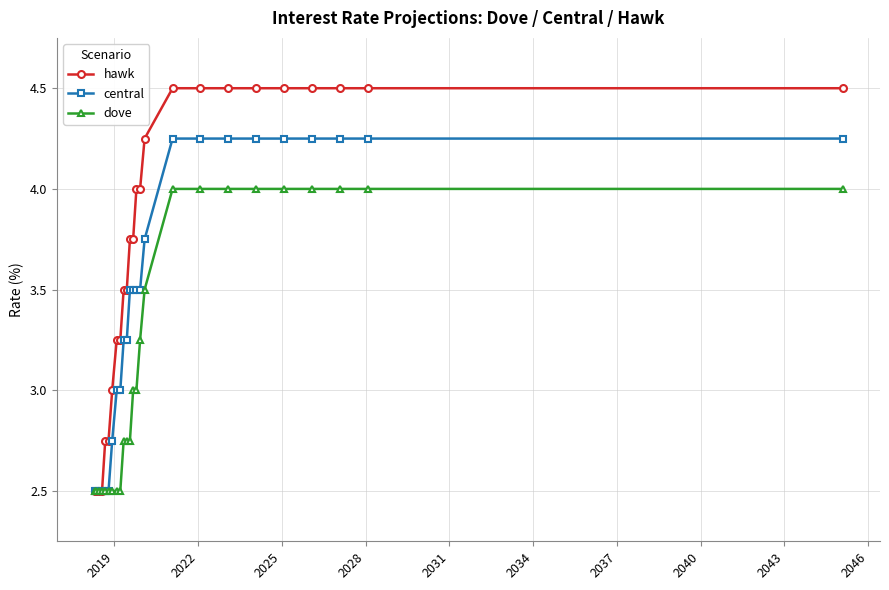

What is the greatest value displayed?

4.5